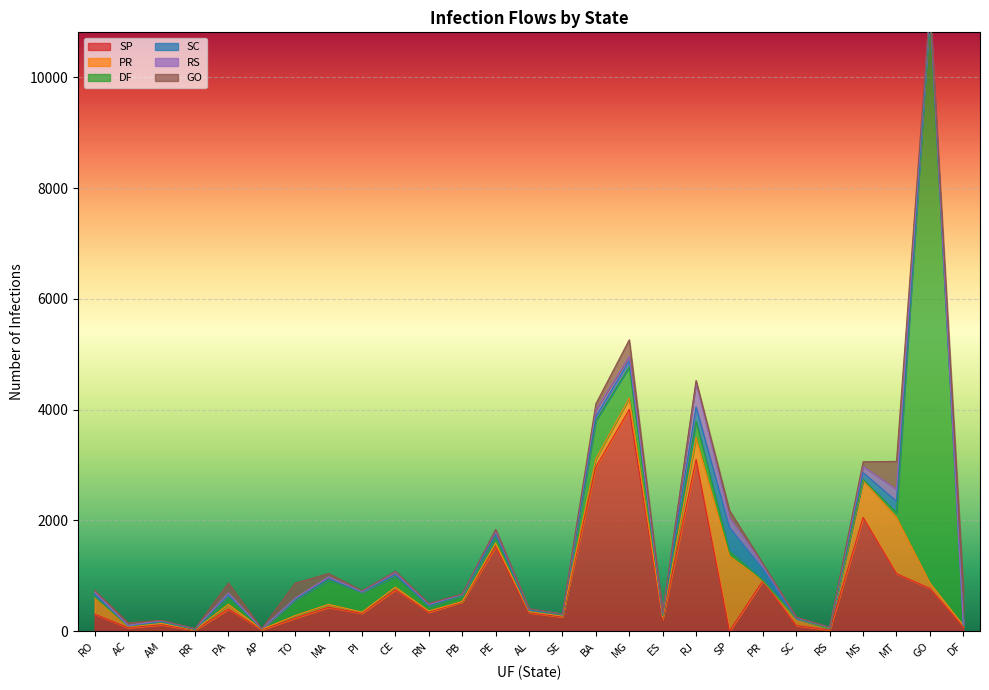

True or false: SP and DF intersect in this chart.

True